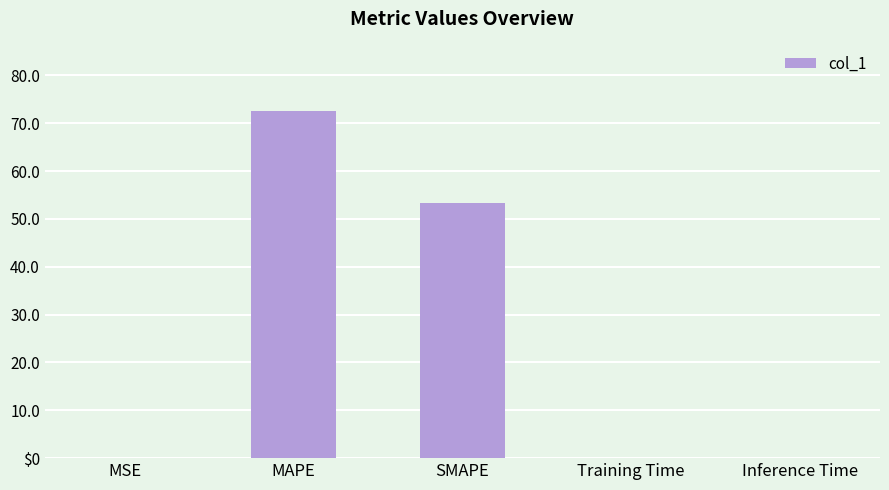

The value at MAPE is 72.5. True or false?

True